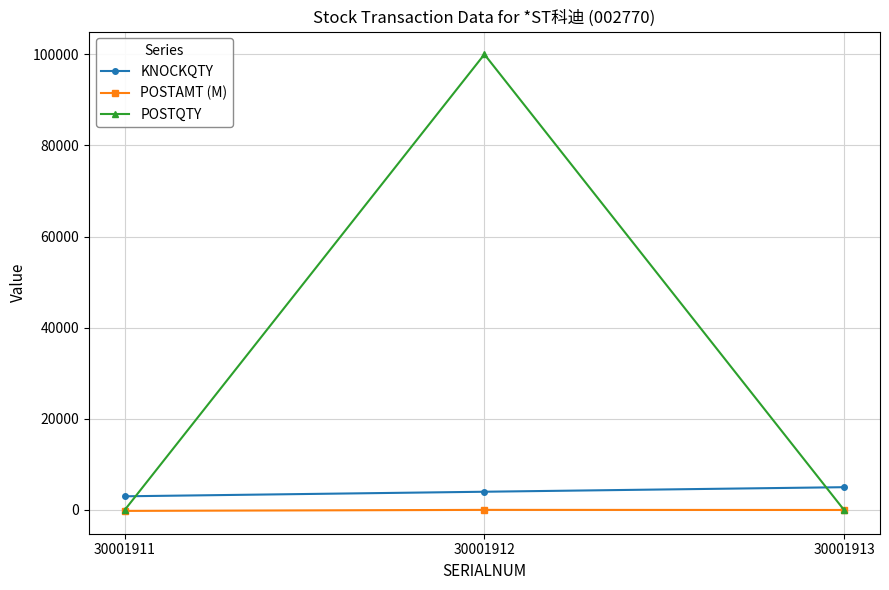

Is this an area chart (filled region under the line)?

No